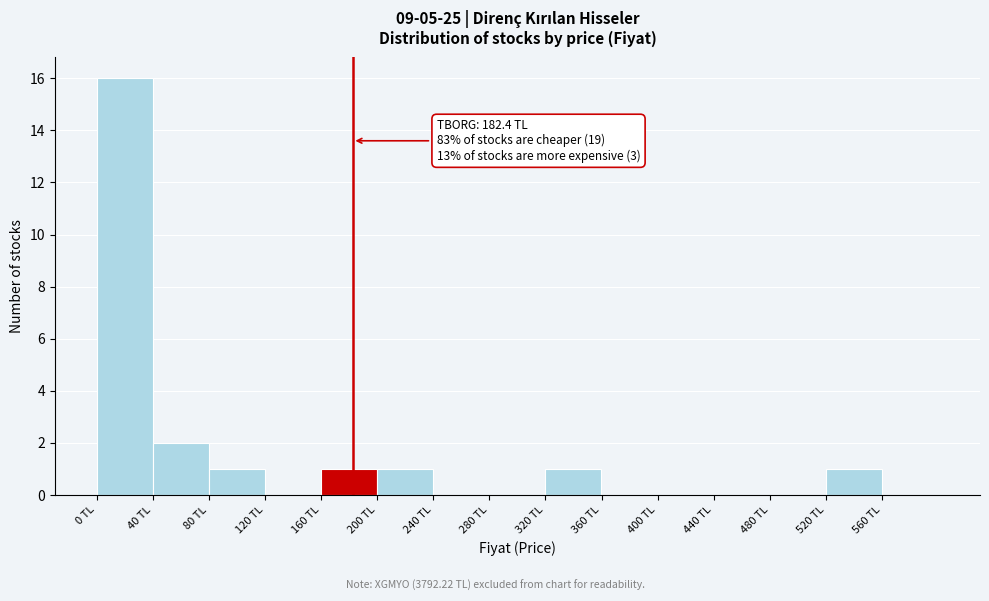

Over which range of the x-axis is the bar tallest?

0 to 40